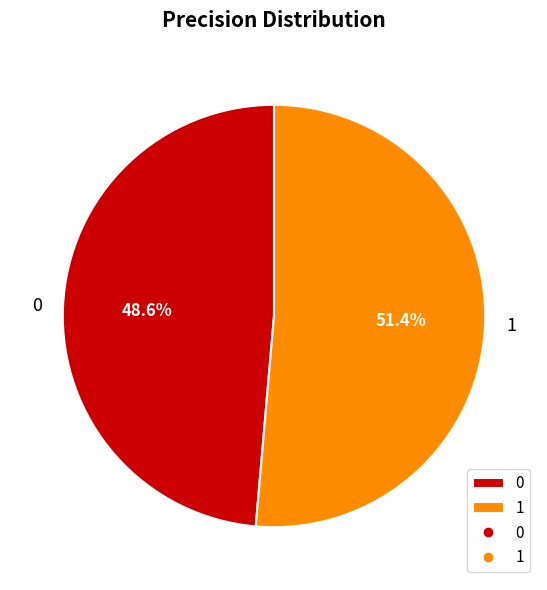

What is the majority slice?

1